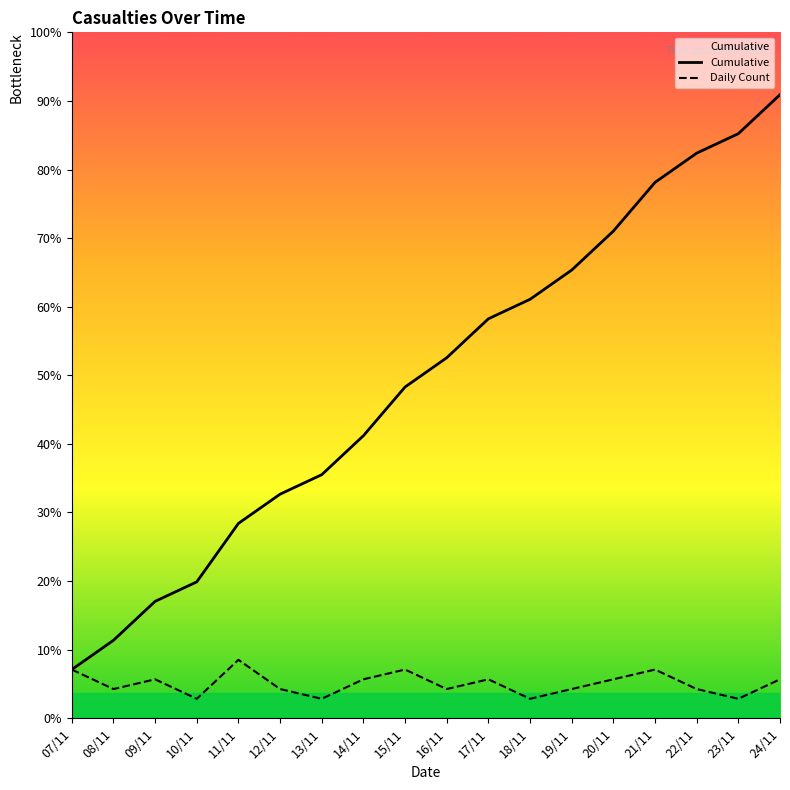

Where does the Daily Count series first go above 4?

07/11